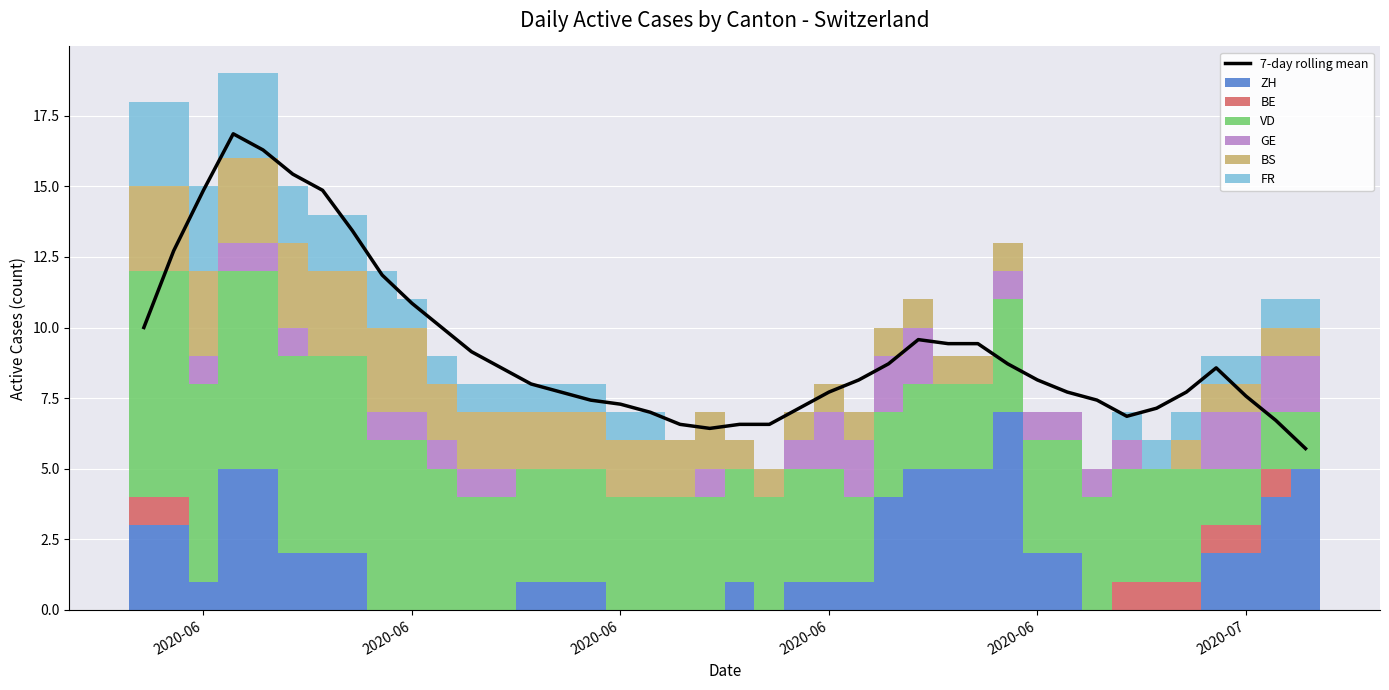

How many bars are there in each group?

6